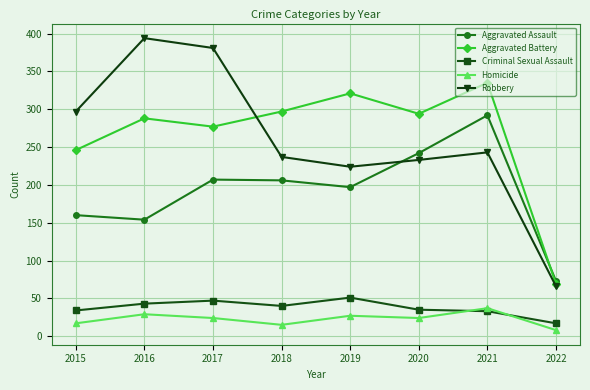

What is the greatest value displayed?

394